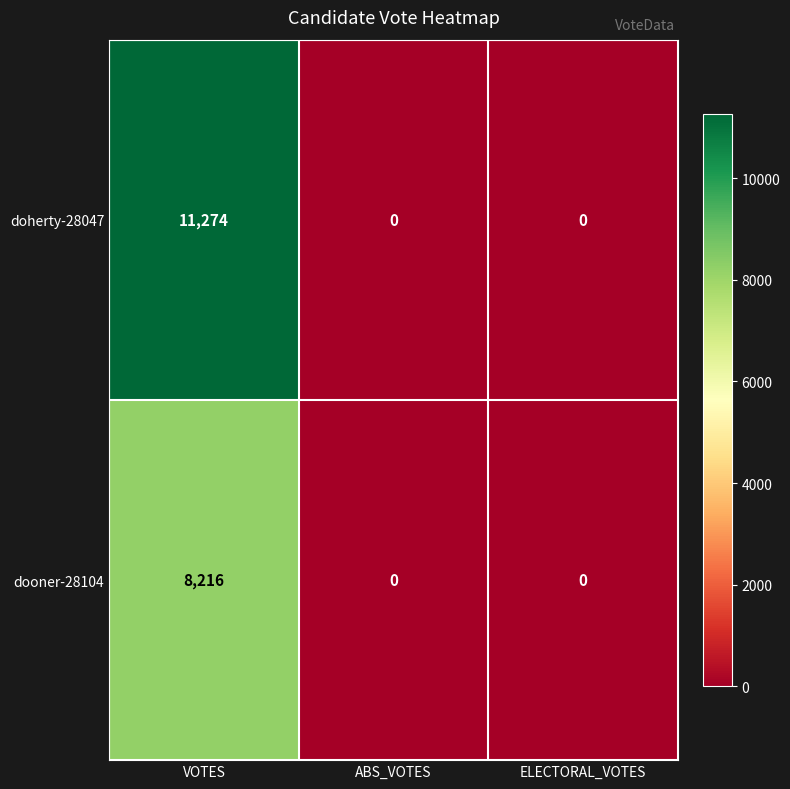

The value of doherty-28047 at VOTES is 11274. True or false?

True